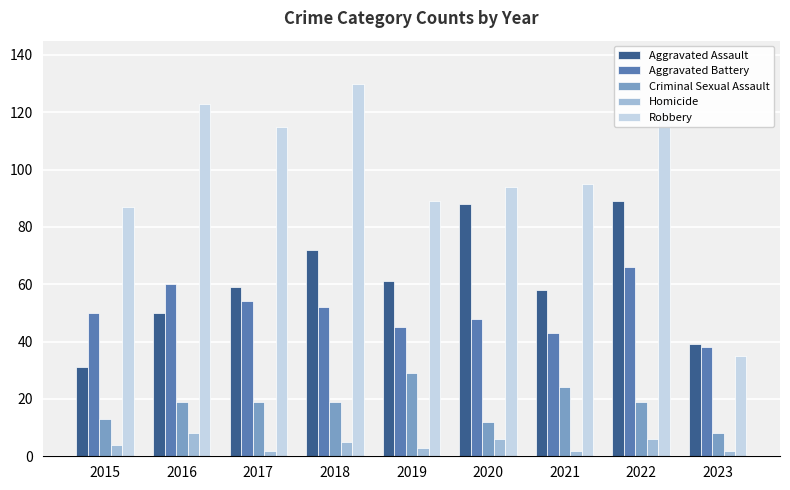

What is the maximum value for Aggravated Battery?

66